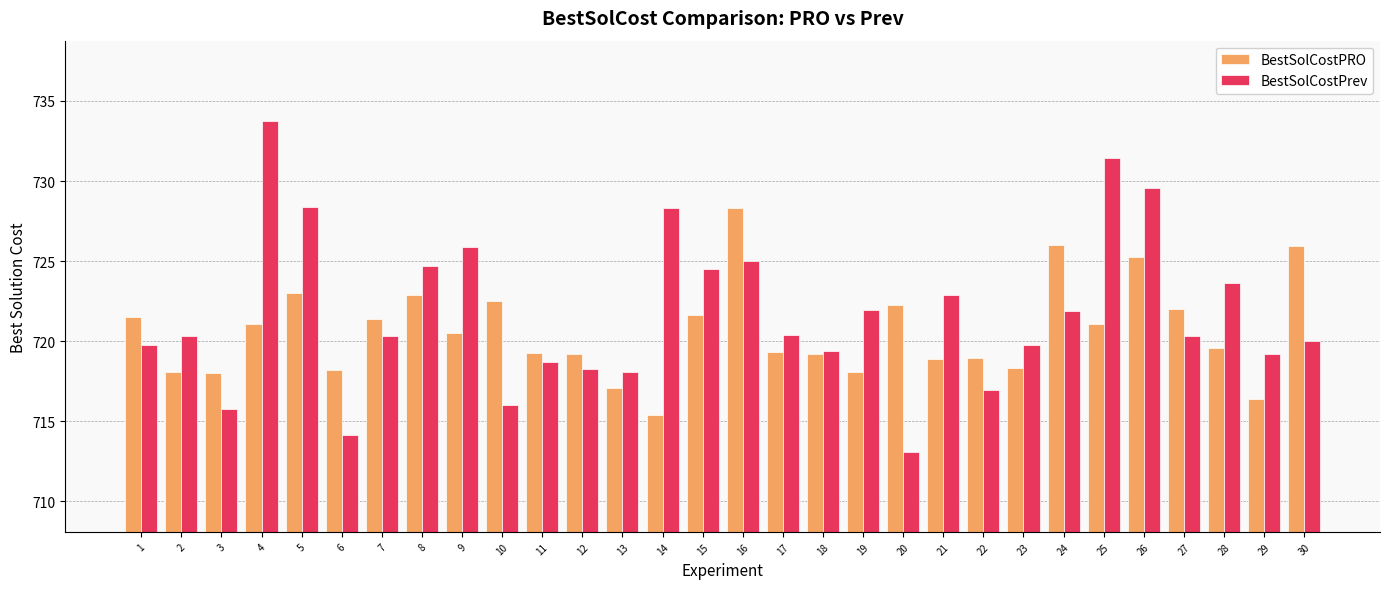

What are all the series names shown in the legend?

BestSolCostPRO, BestSolCostPrev